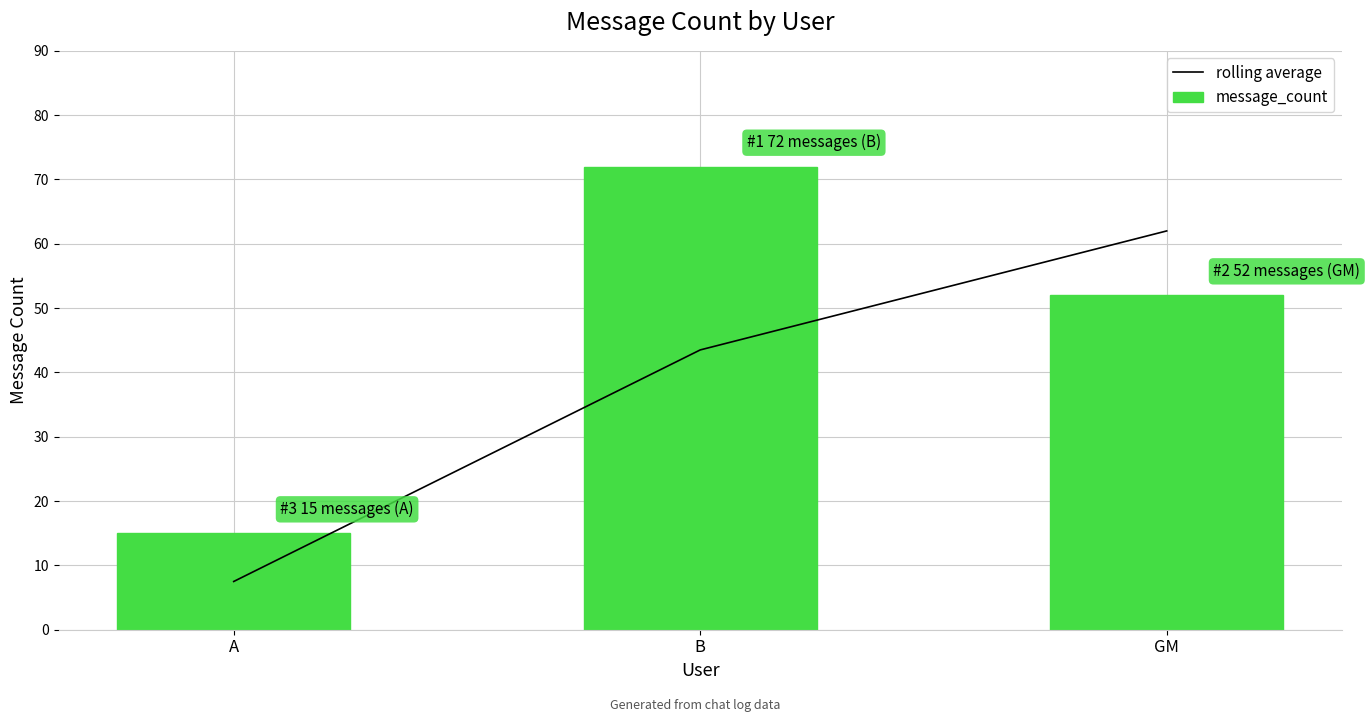

What is the label of the 3rd bar from the left?

GM